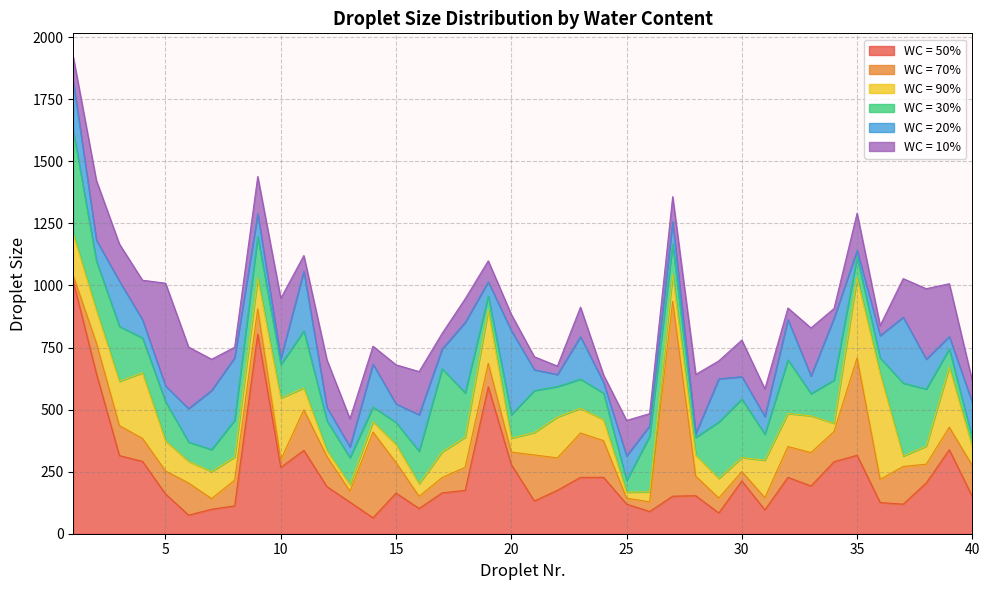

What value does the WC = 50% series have at 22?

175.0